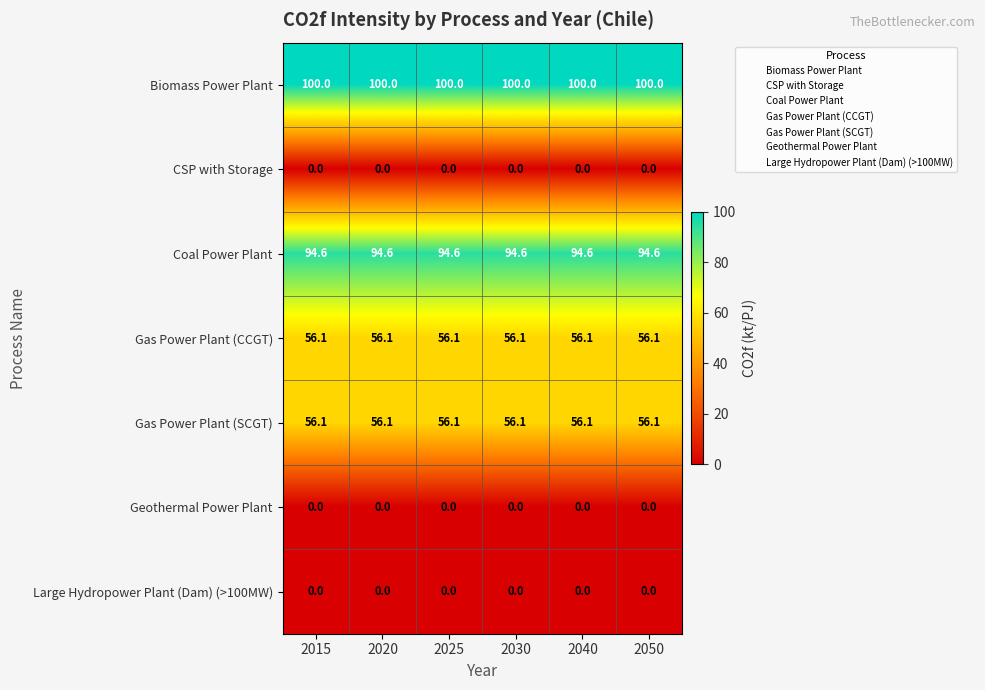

What is the sum of the Biomass Power Plant values at 2050 and 2015?

200.0